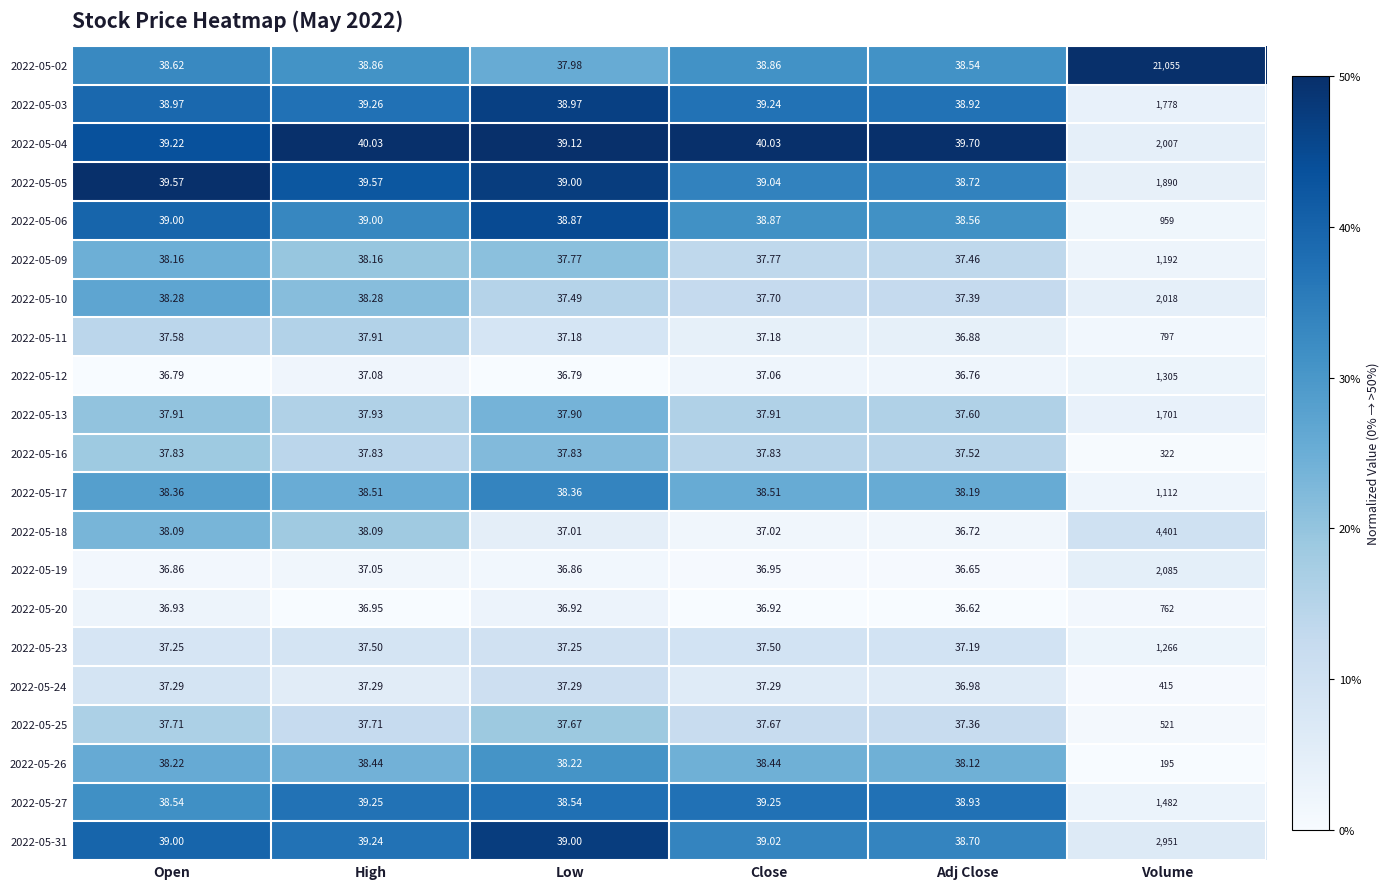

What is the greatest value displayed?

21055.0